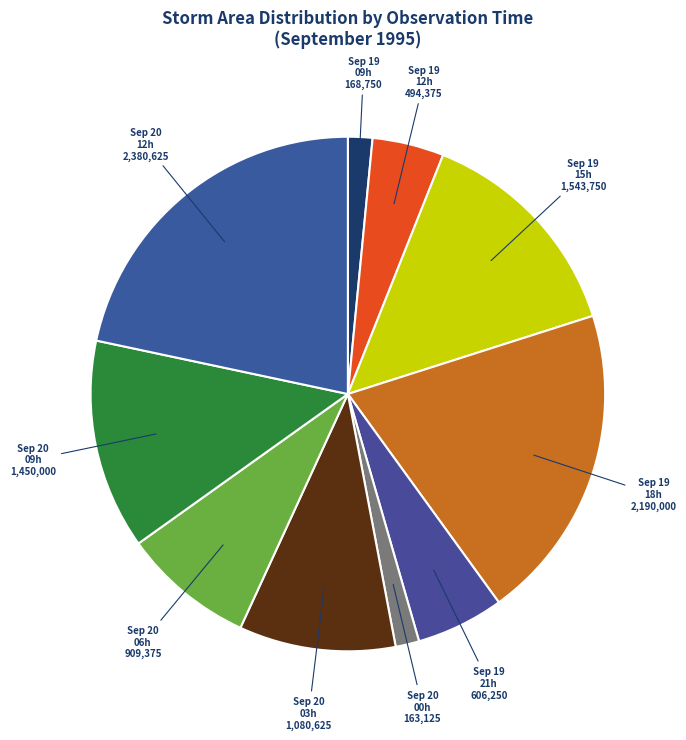

Which slice is the largest?

Sep 20 12h